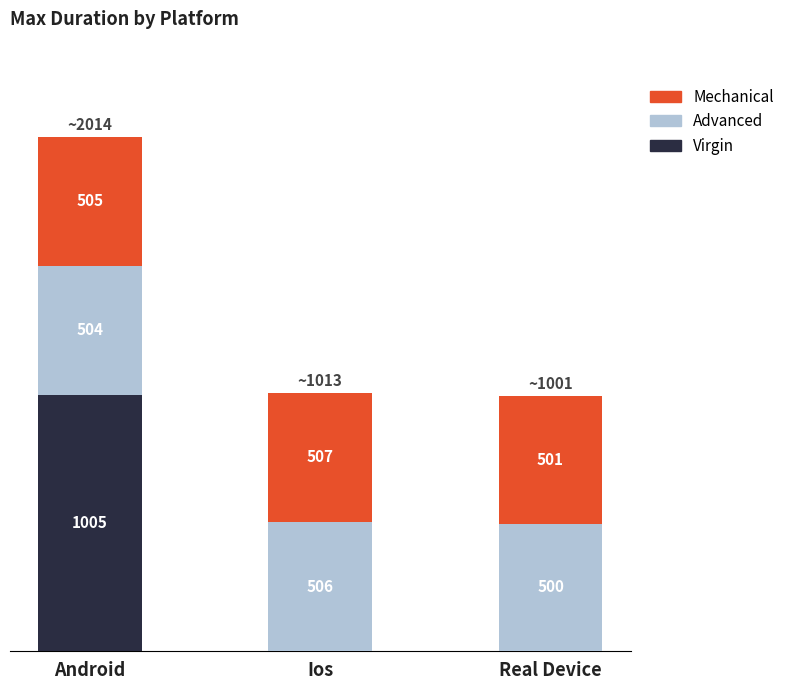

At which category is the sum across all series the highest?

Android